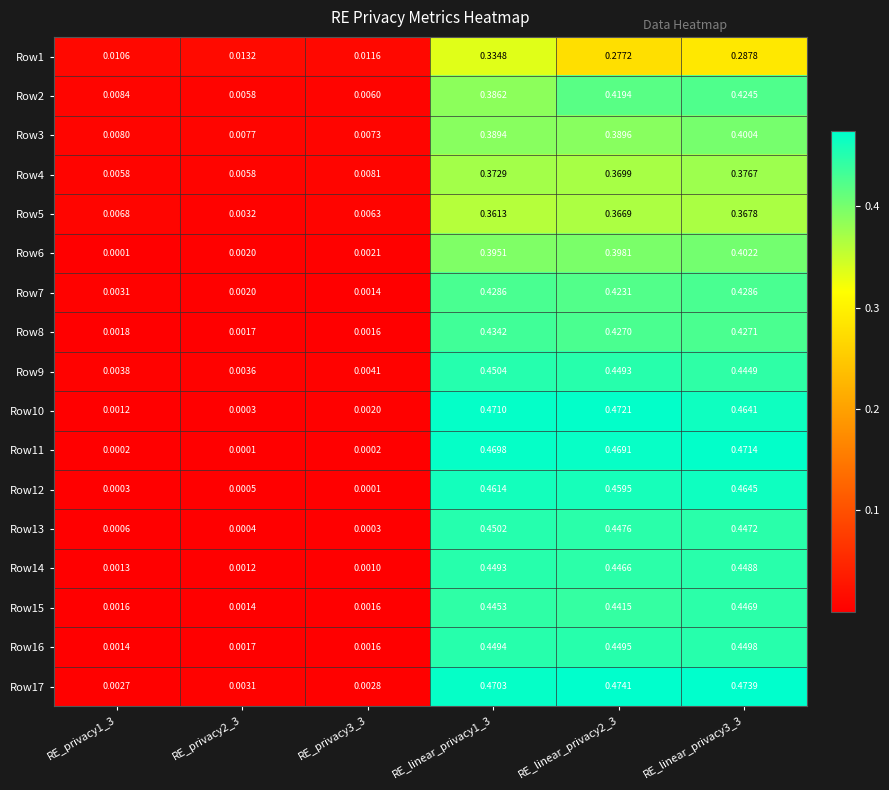

Which has a higher value, RE_privacy3_3 or RE_linear_privacy2_3?

RE_linear_privacy2_3